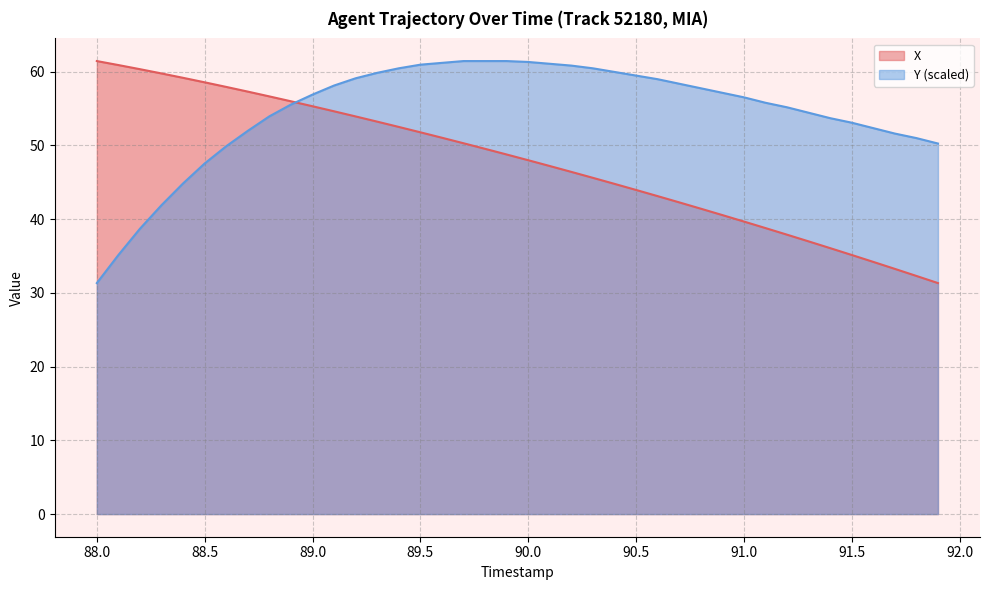

What is the difference between the maximum and minimum values in the Y series?

30.1